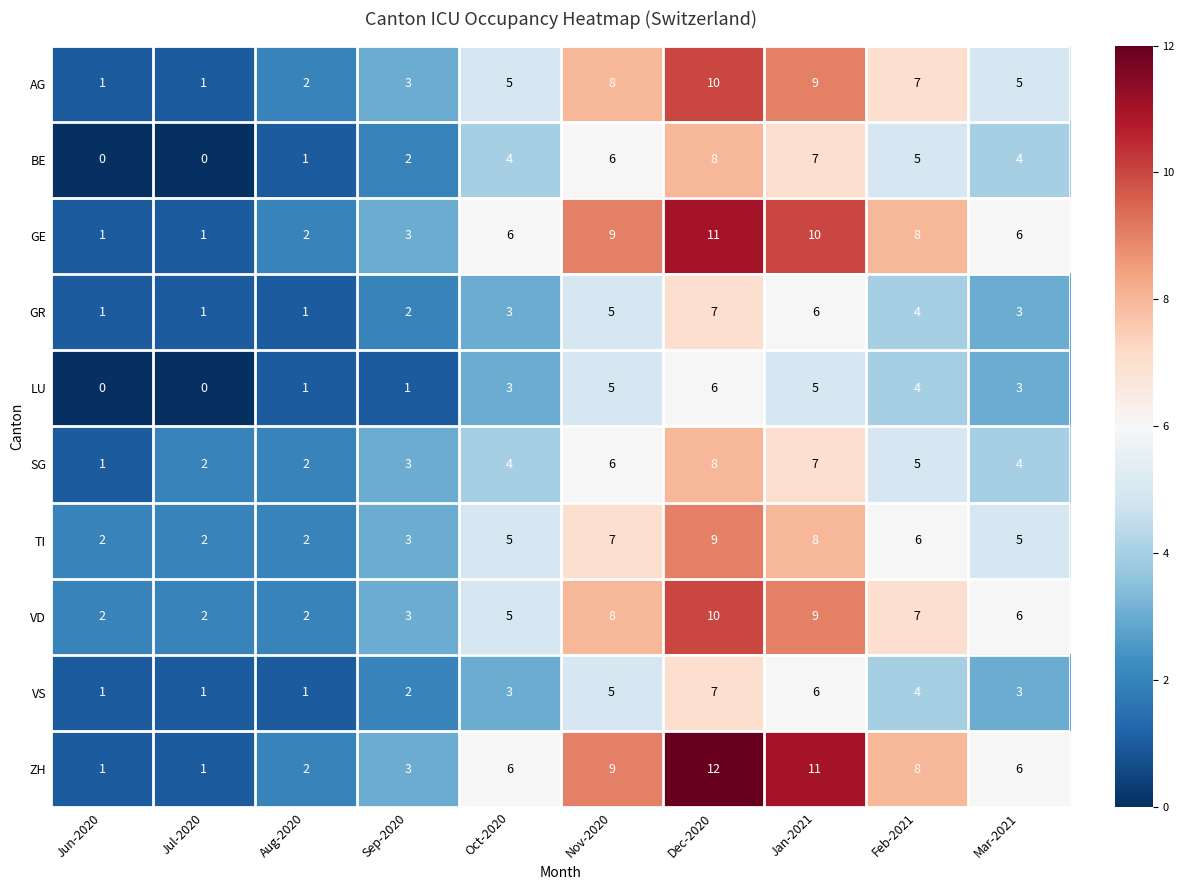

Count the number of categories in the chart.

10